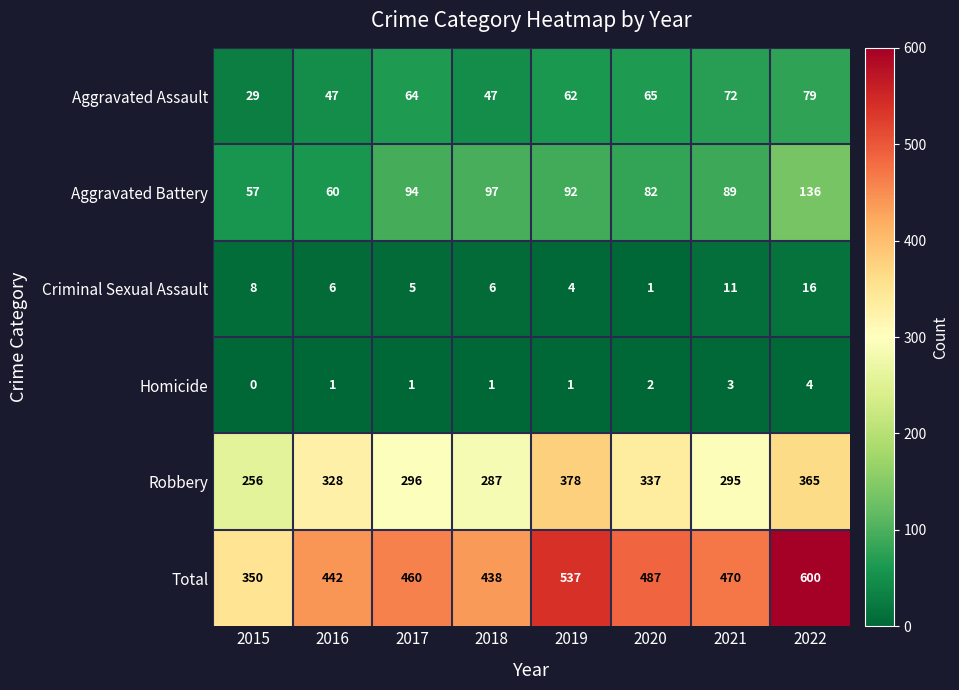

What is the total value across all series at 2022?

1200